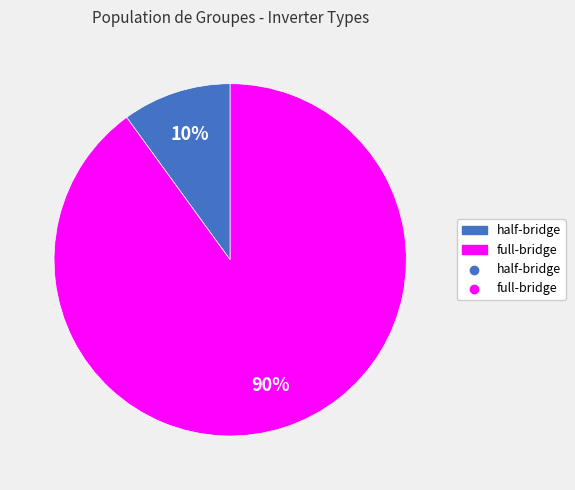

To the nearest percent, what is the average slice percentage?

50%